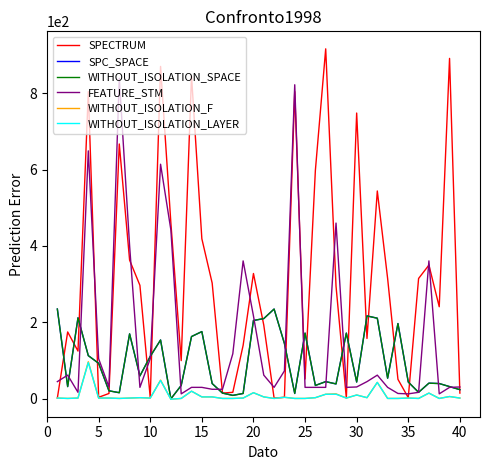

Does the chart display data point markers on the line(s)?

No